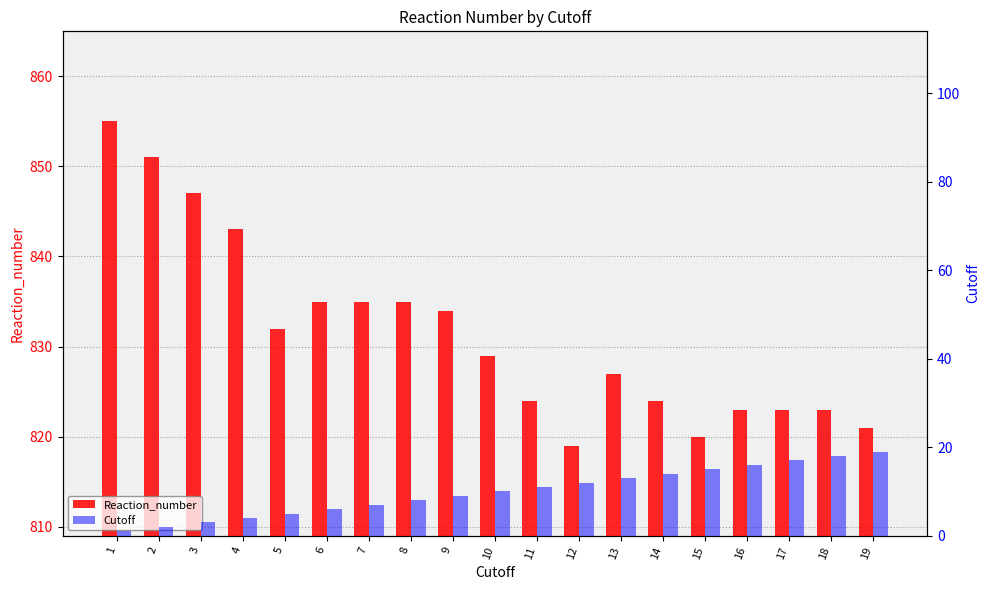

Is the value of Cutoff at 8 greater than the value of Reaction_number at 17?

No